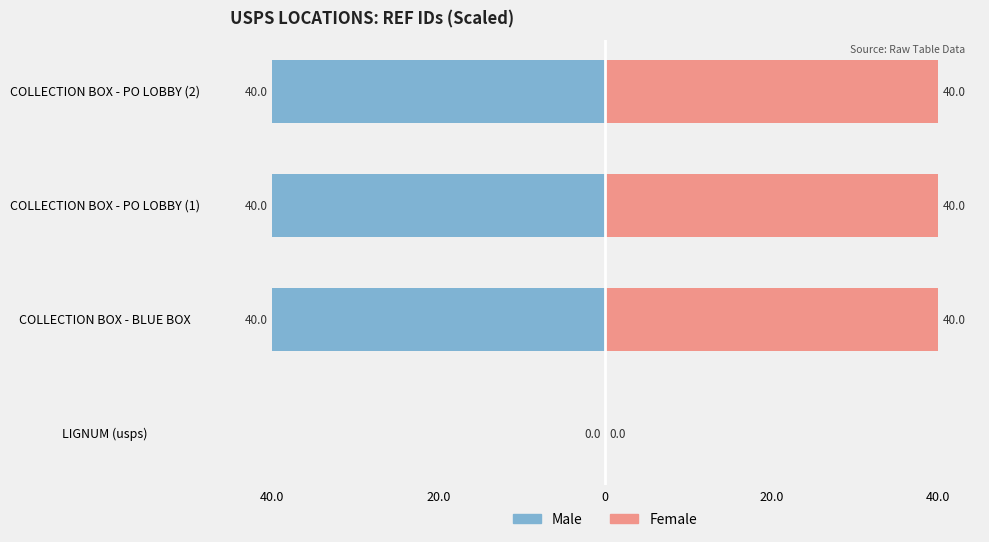

What is the difference between the maximum and minimum values in the Female series?

40.0